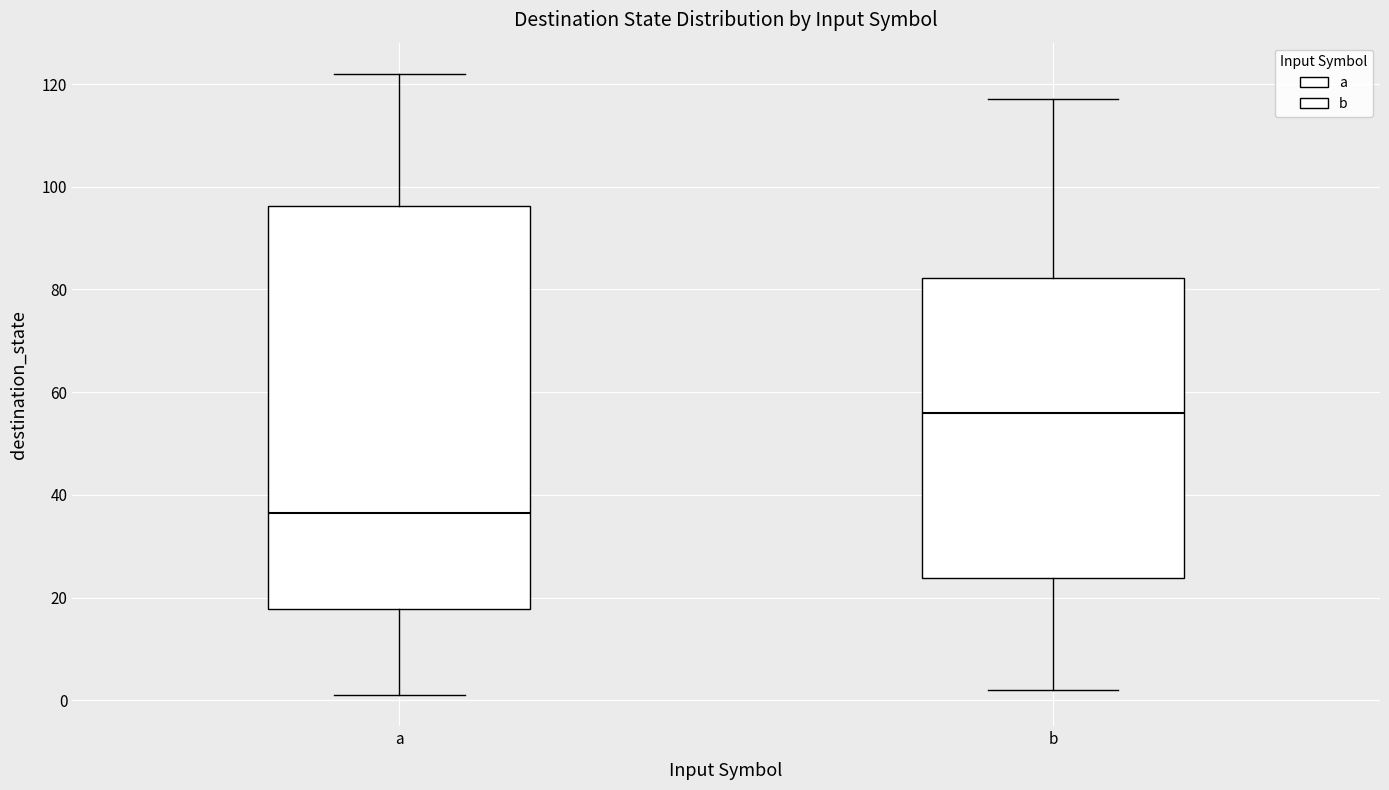

Where does the lower whisker of the box for a end on the y-axis? The values are not printed on the chart, so give them approximately, as read against the axis.

2